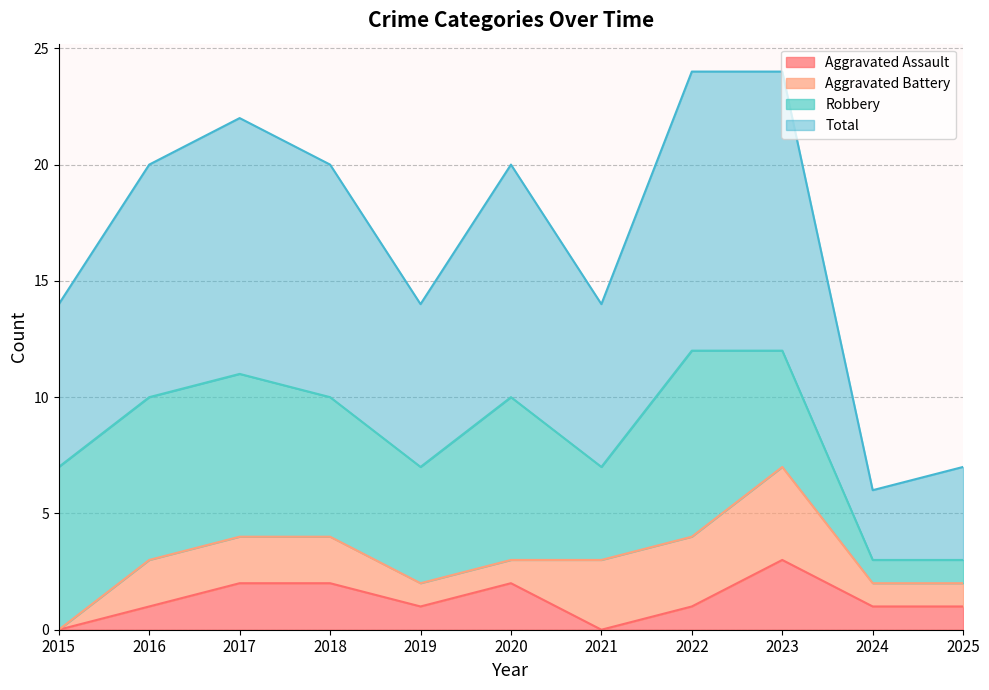

At which label is Total closest to 15?

2015